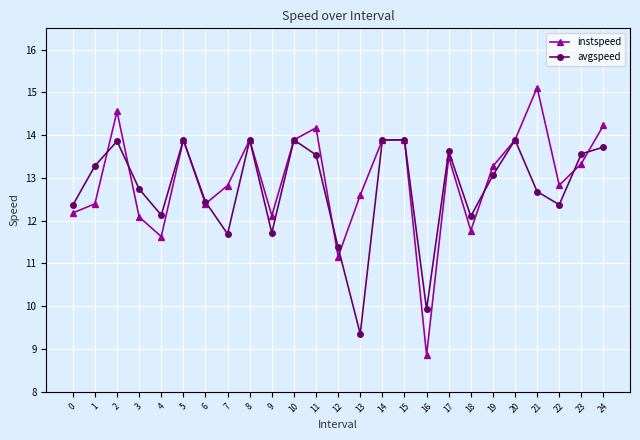

At which category is the sum across all series the highest?

2